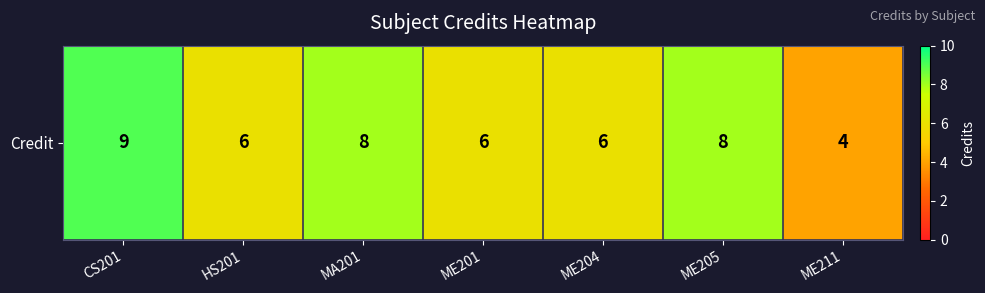

Is it true that the value at ME205 is 14?

False